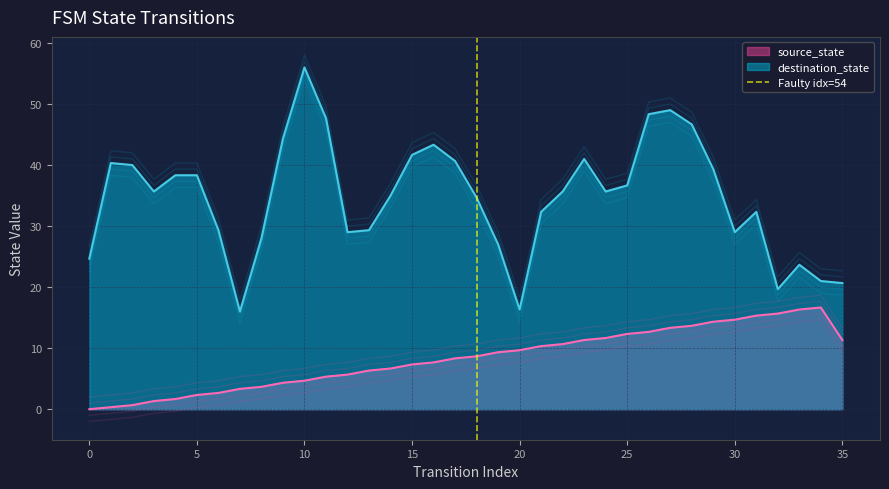

True or false: the data shows -1 at −5.

False